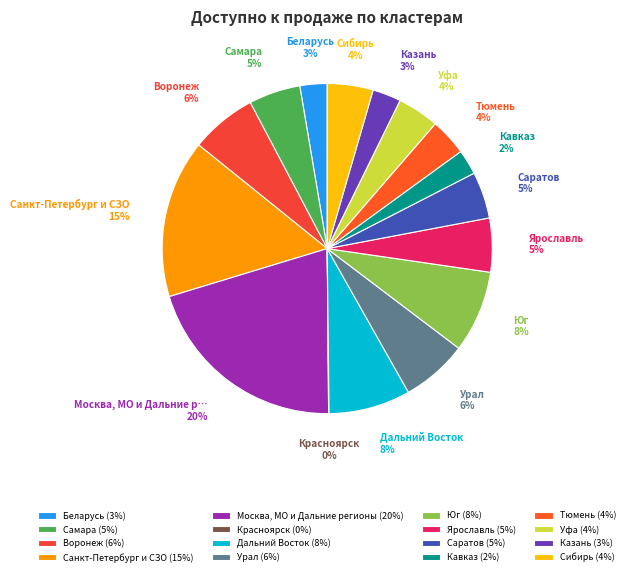

How many segments does this pie chart have?

16